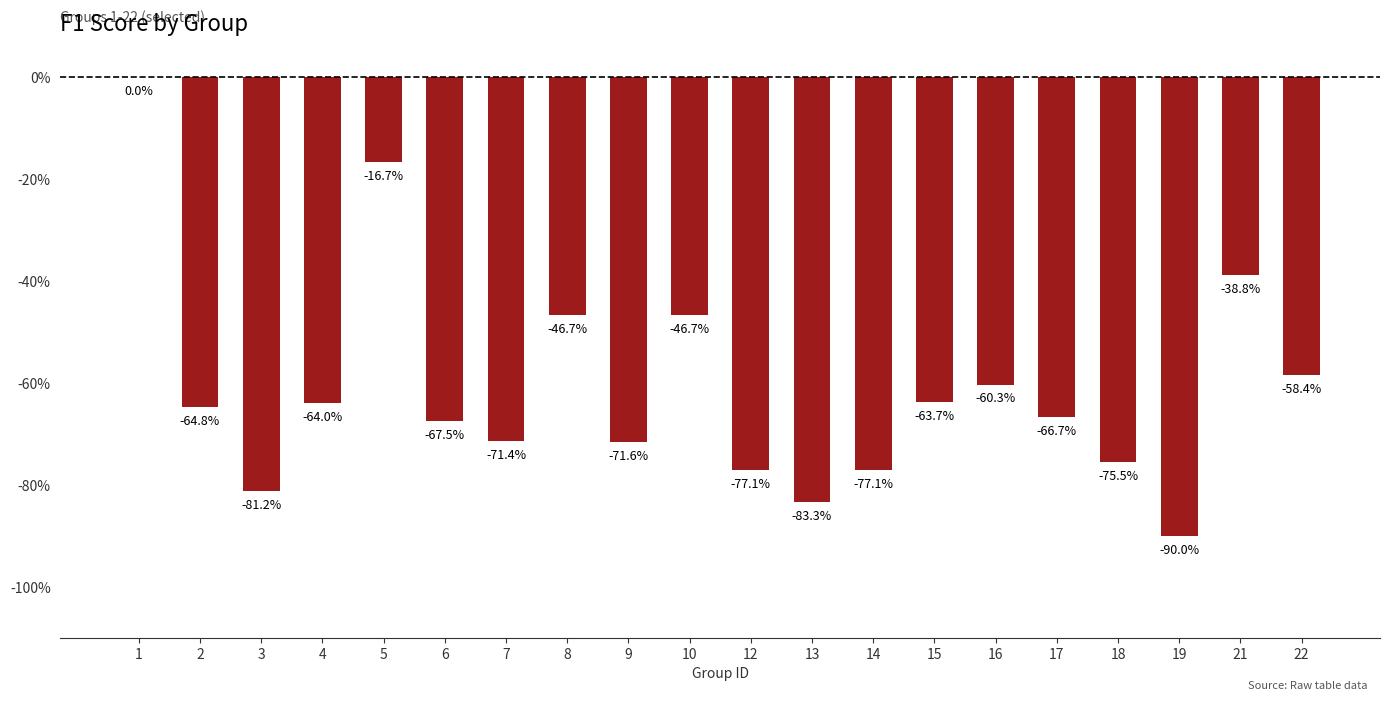

What is the difference between the maximum and second lowest values?

0.8